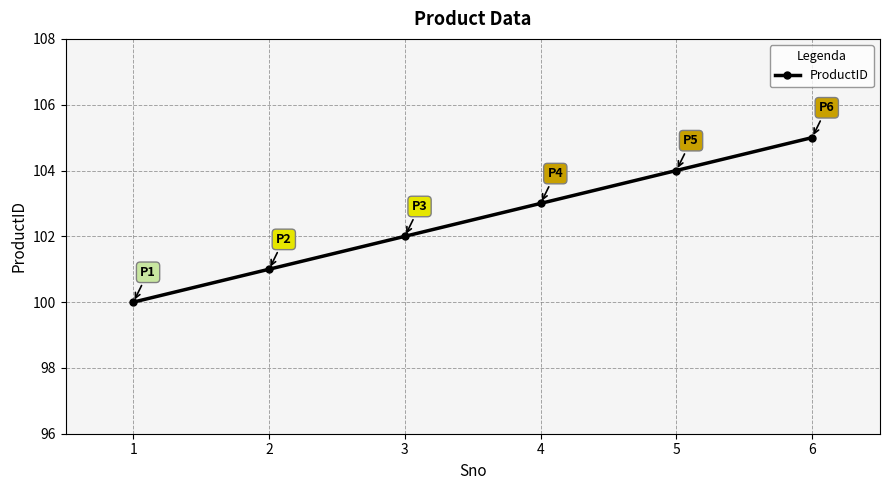

Reading left to right, extract all data points from this chart.

1=100	2=101	3=102	4=103	5=104	6=105